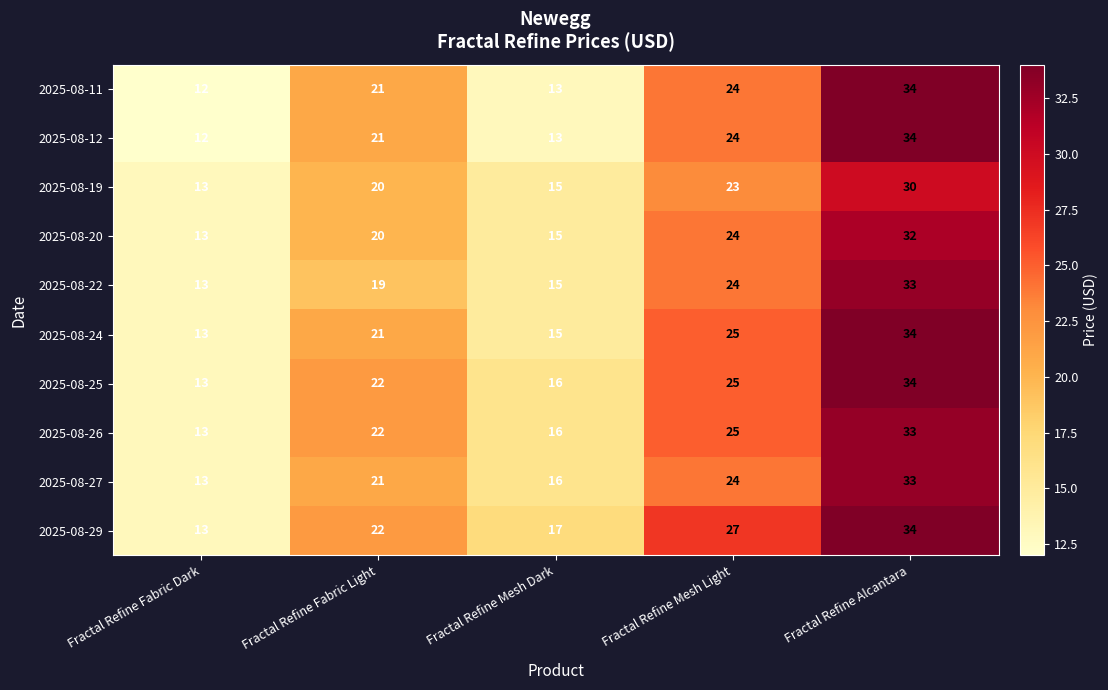

The 2025-08-20 series shows 13 at Fractal Refine Fabric Dark. True or false?

True